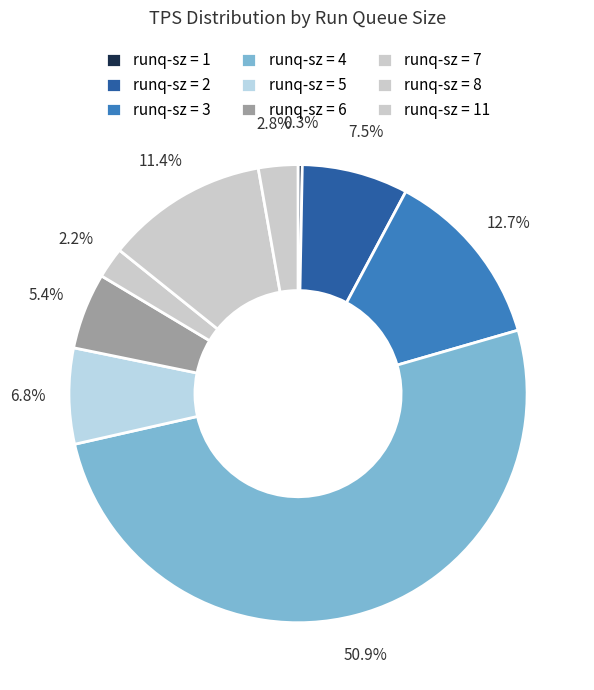

How many slices are in this pie chart?

9